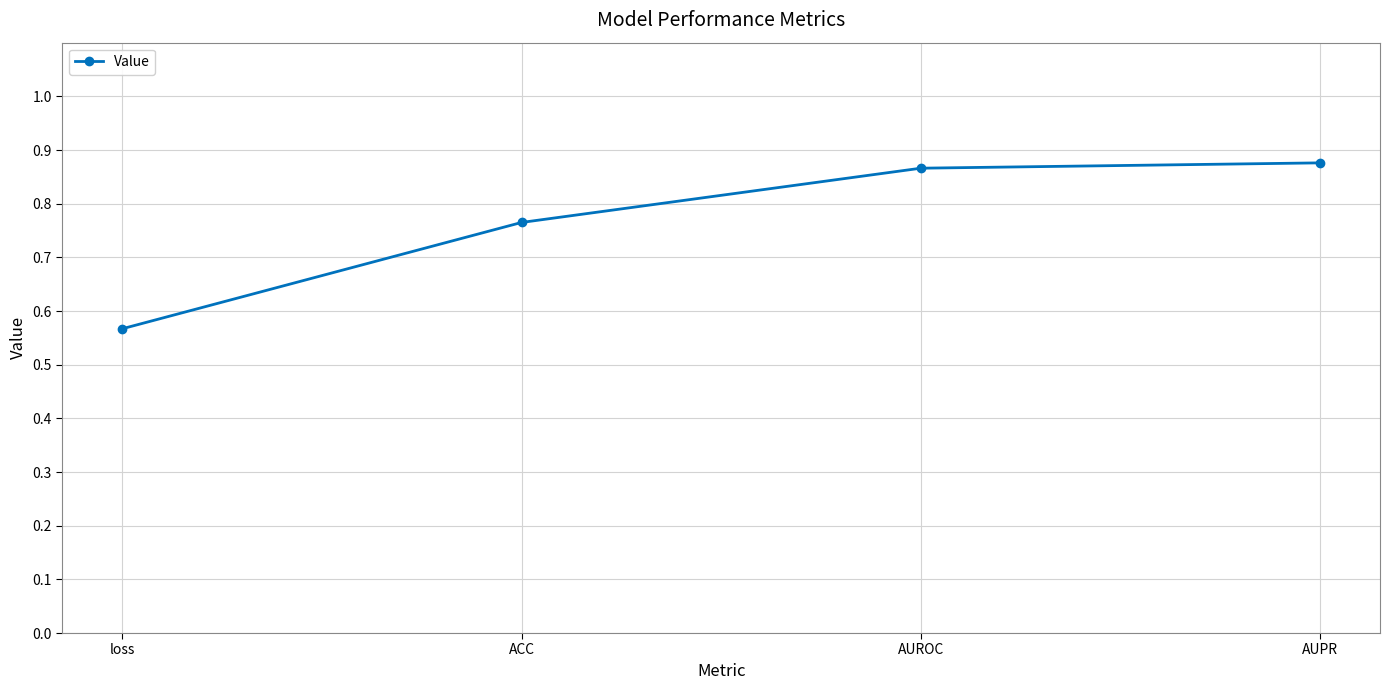

Which label corresponds to the smallest value in the chart?

loss